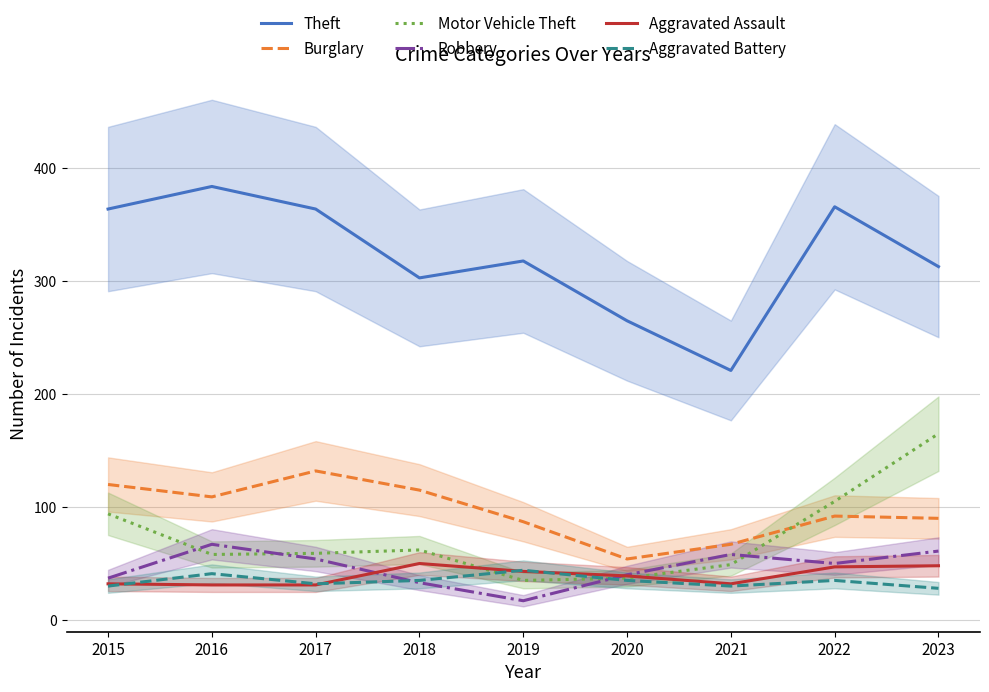

Is the value of Aggravated Assault at 2023 greater than the value of Aggravated Battery at 2018?

Yes